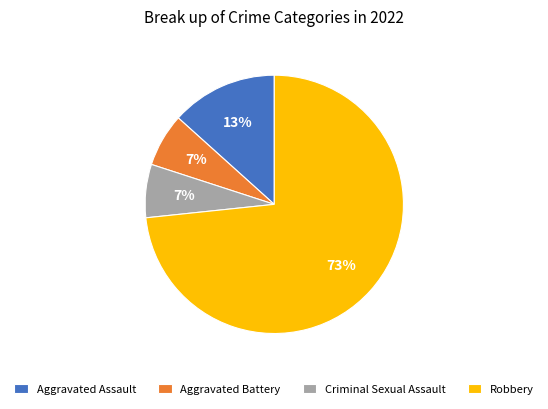

Between Aggravated Battery and Aggravated Assault, which is larger?

Aggravated Assault